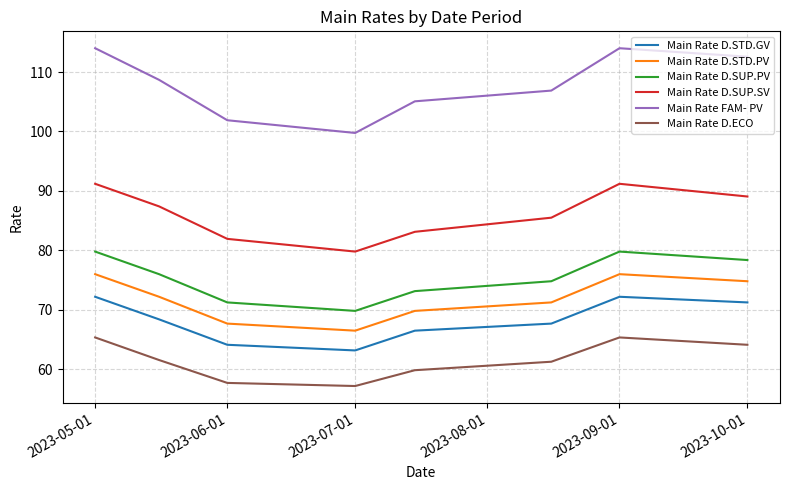

Which series has the widest spread of values?

Main Rate FAM- PV